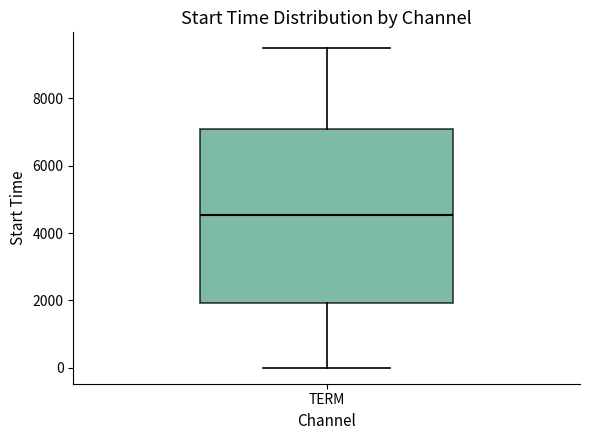

Where is the upper edge of the box for TERM on the y-axis? The values are not printed on the chart, so give them approximately, as read against the axis.

7000